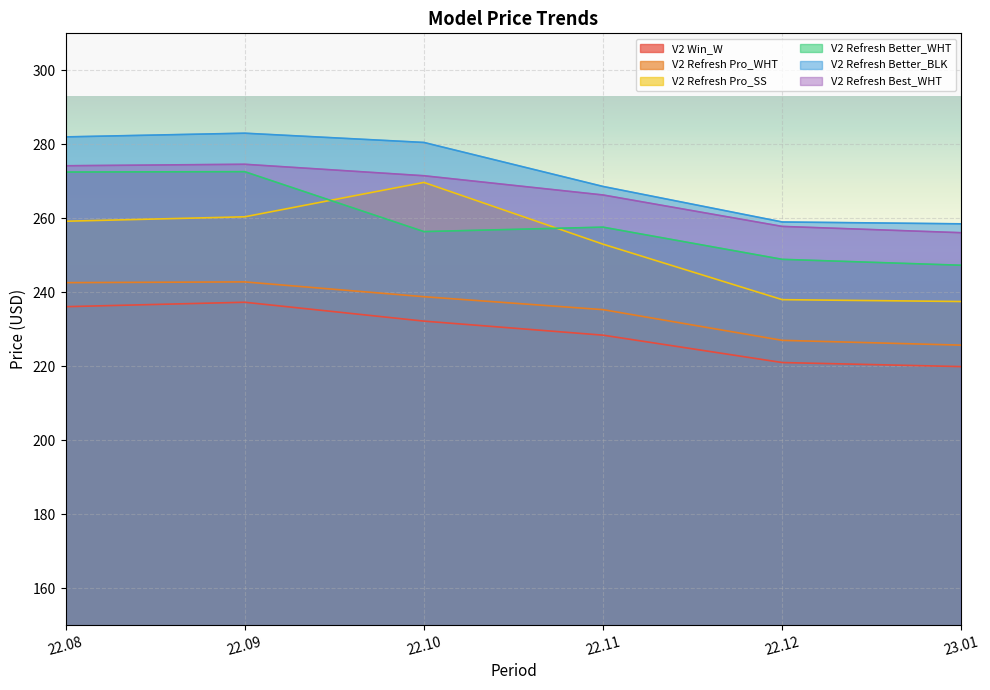

At which label is V2 Refresh Pro_SS closest to 253?

22.11